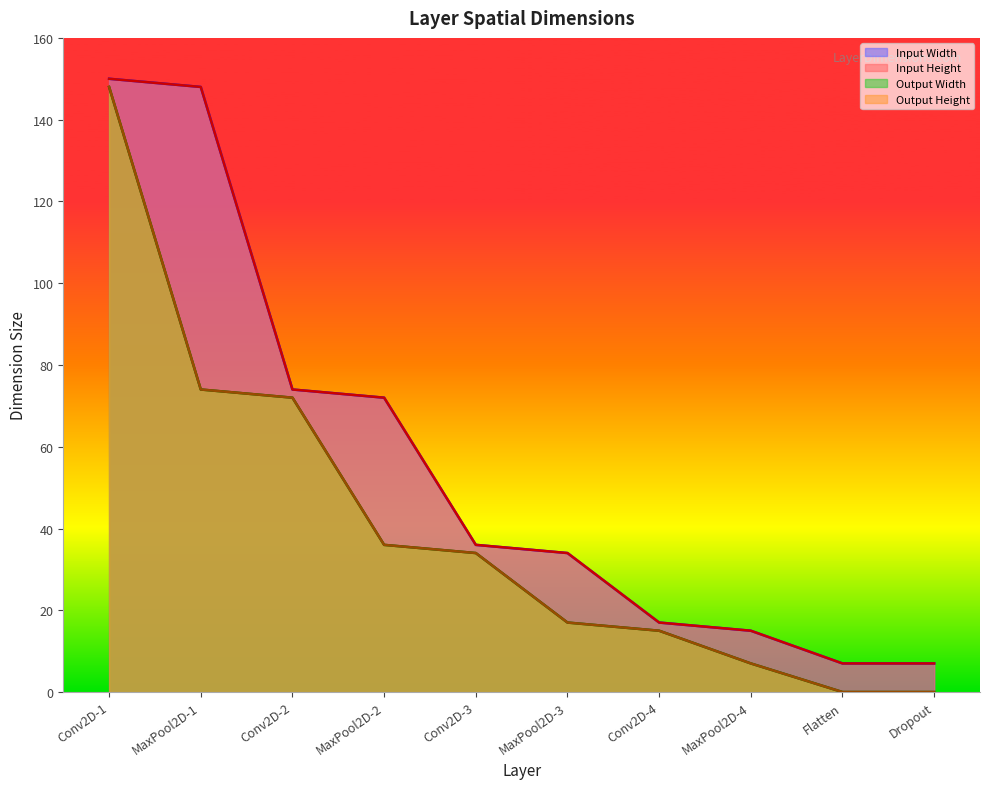

Which label corresponds to the largest value in the chart?

Conv2D-1